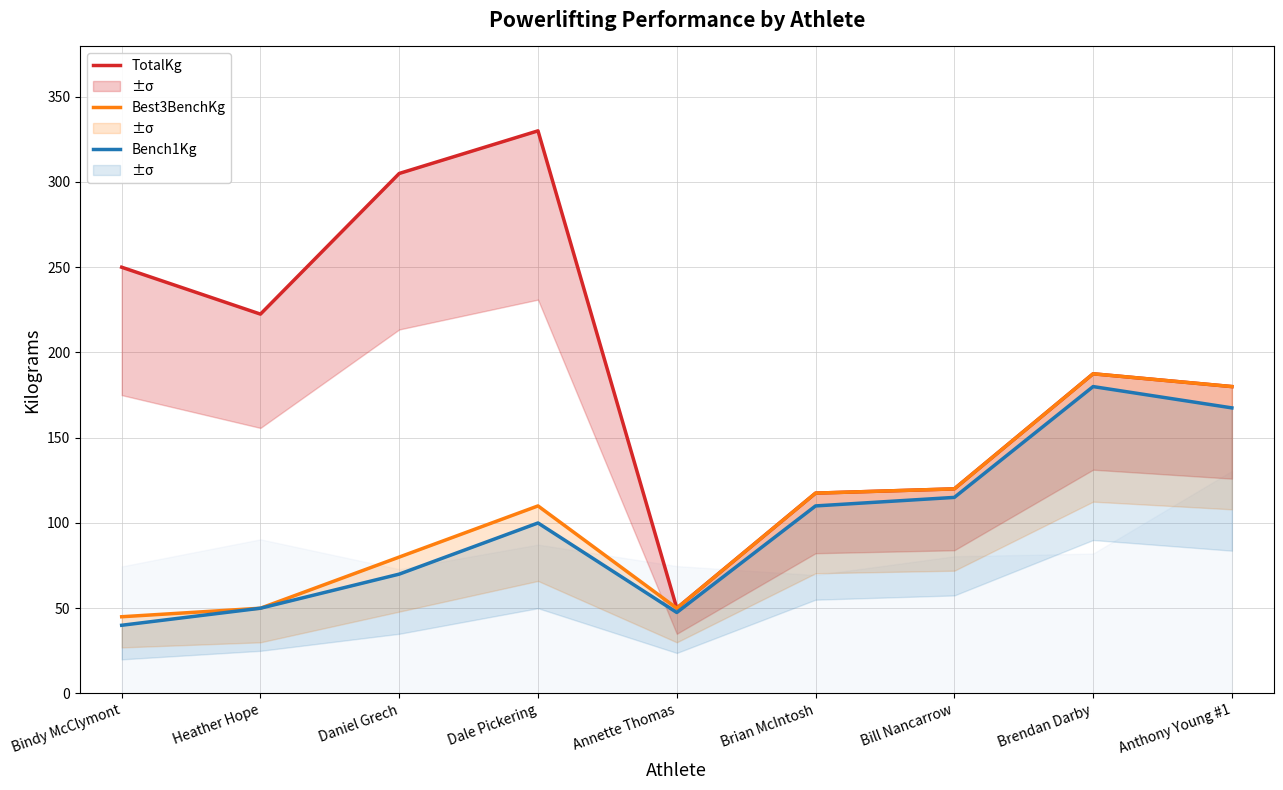

What position from the right is Brian McIntosh?

4